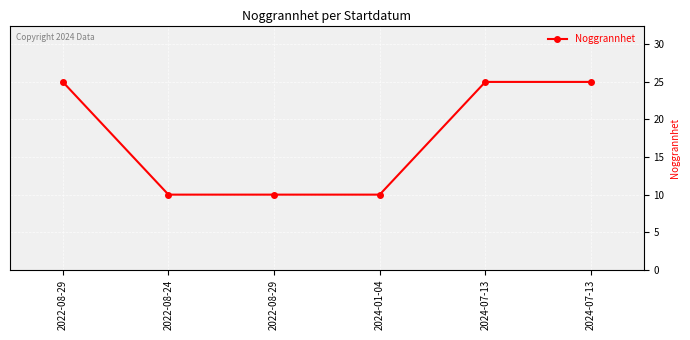

How many values are between 10 and 25?

6